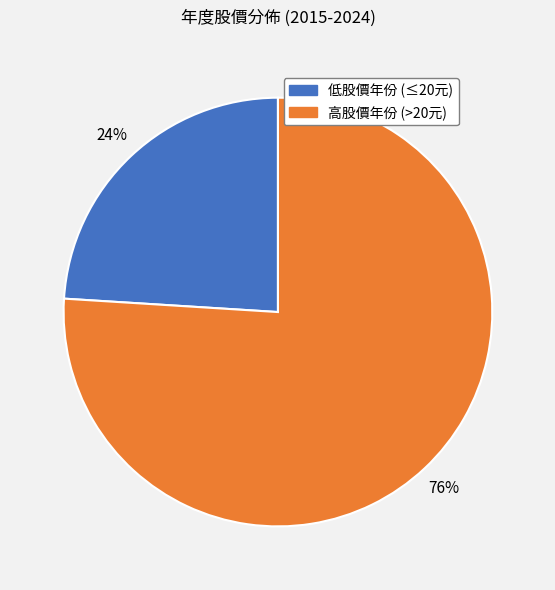

To the nearest percent, what is the difference between the largest and smallest slice percentages?

52%